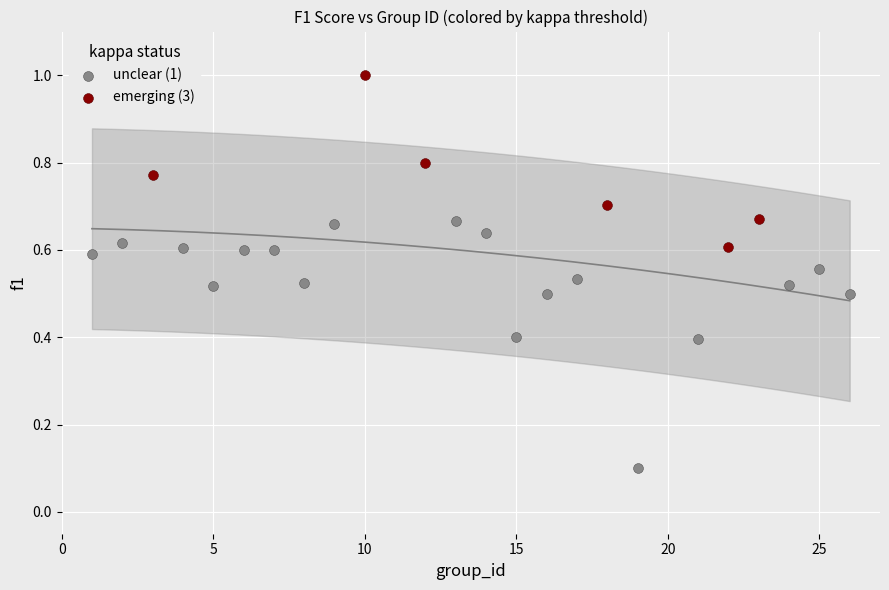

What are all the series names shown in the legend?

unclear (1), emerging (3)